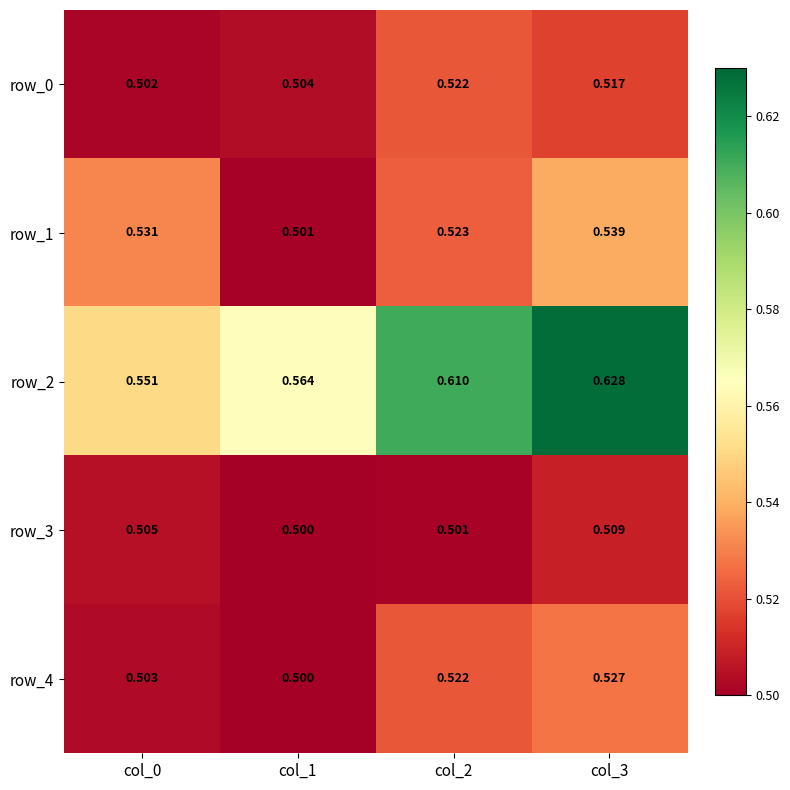

Reading left to right, list all the values displayed in this chart.

row_0: col_0=0.5	col_1=0.5	col_2=0.5	col_3=0.5
row_1: col_0=0.5	col_1=0.5	col_2=0.5	col_3=0.5
row_2: col_0=0.6	col_1=0.6	col_2=0.6	col_3=0.6
row_3: col_0=0.5	col_1=0.5	col_2=0.5	col_3=0.5
row_4: col_0=0.5	col_1=0.5	col_2=0.5	col_3=0.5